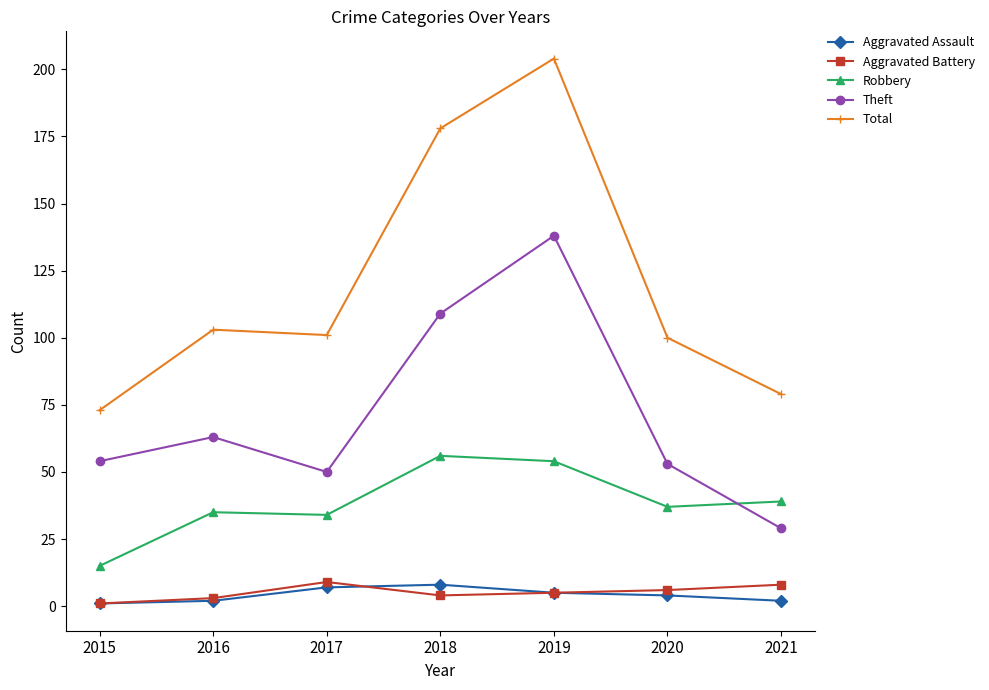

True or false: Theft has more than 0 points higher than both neighbors.

True